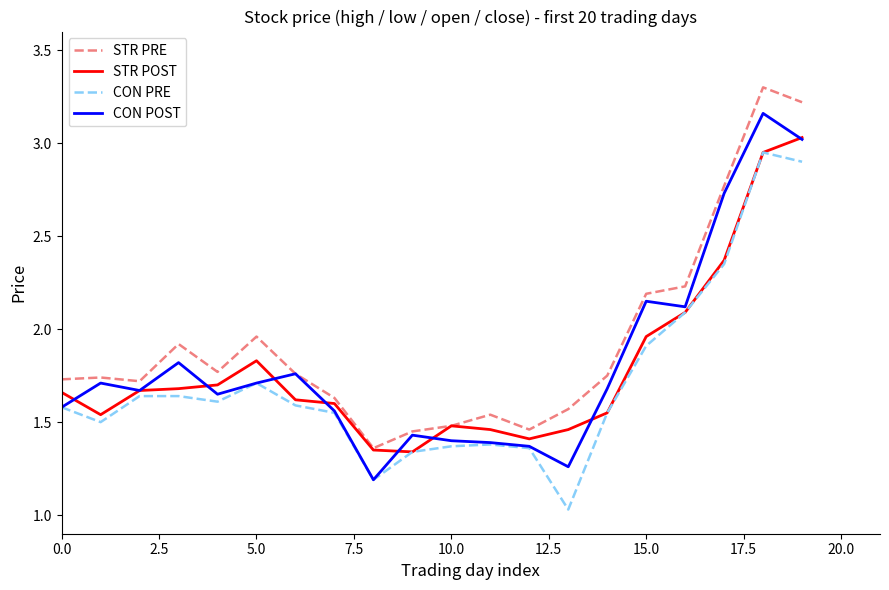

True or false: CON PRE and STR PRE cross at least once.

False